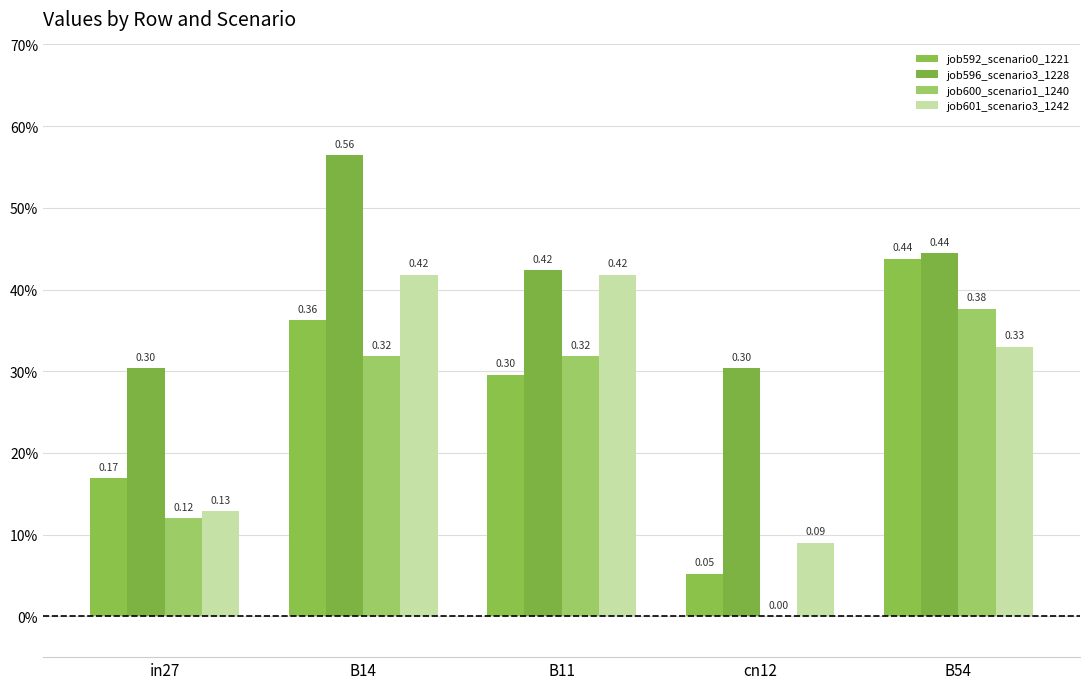

Are the bars grouped side by side (vs. stacked)?

Yes